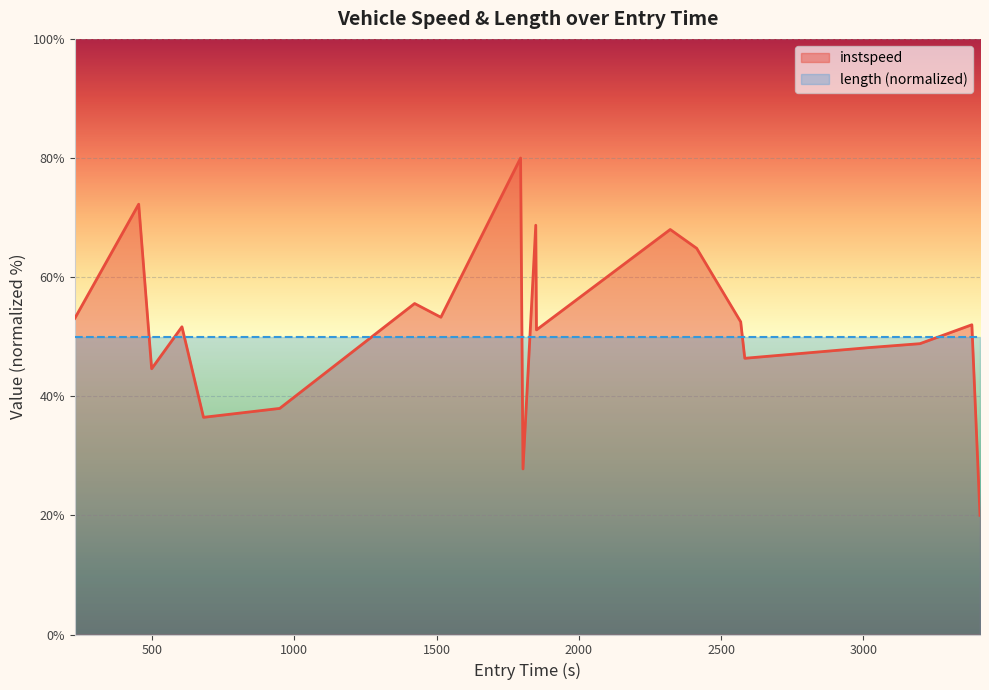

Rank the categories by value from highest to lowest.

1795.1003261340982, 453.11377212933866, 1848.4391956684049, 2320.9225741379055, 2414.000968861036, 1422.7075047809692, 1514.96278927451, 228.51823860308062, 2568.636462678312, 3380.9021966417035, 605.1181799475496, 1850.8803797246226, 3198.550424293521, 3018.4303495911613, 2582.918791531122, 498.62216346337453, 948.6216627567542, 680.850501333639, 1803.5070002531022, 3409.534563080581